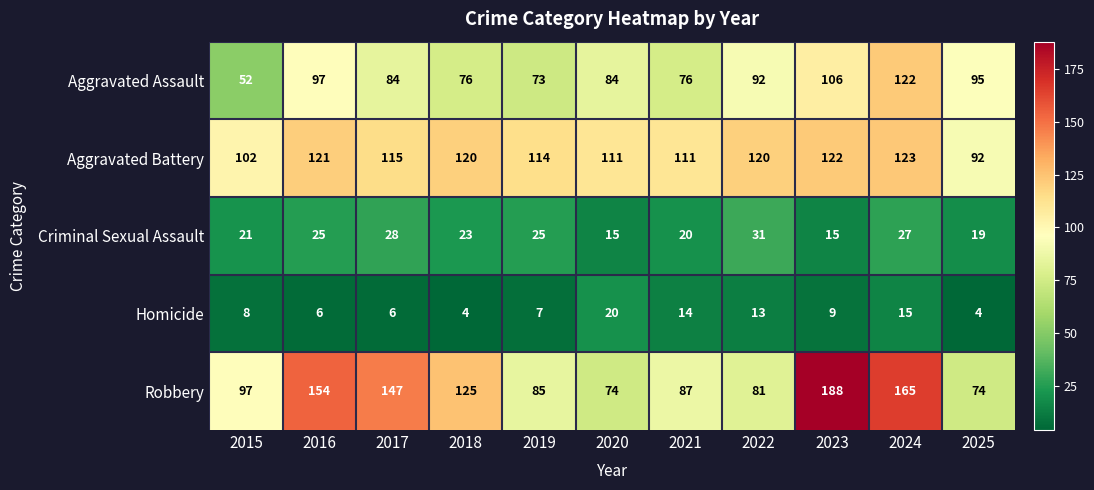

What is the difference between the maximum and second lowest values in the Homicide series?

16